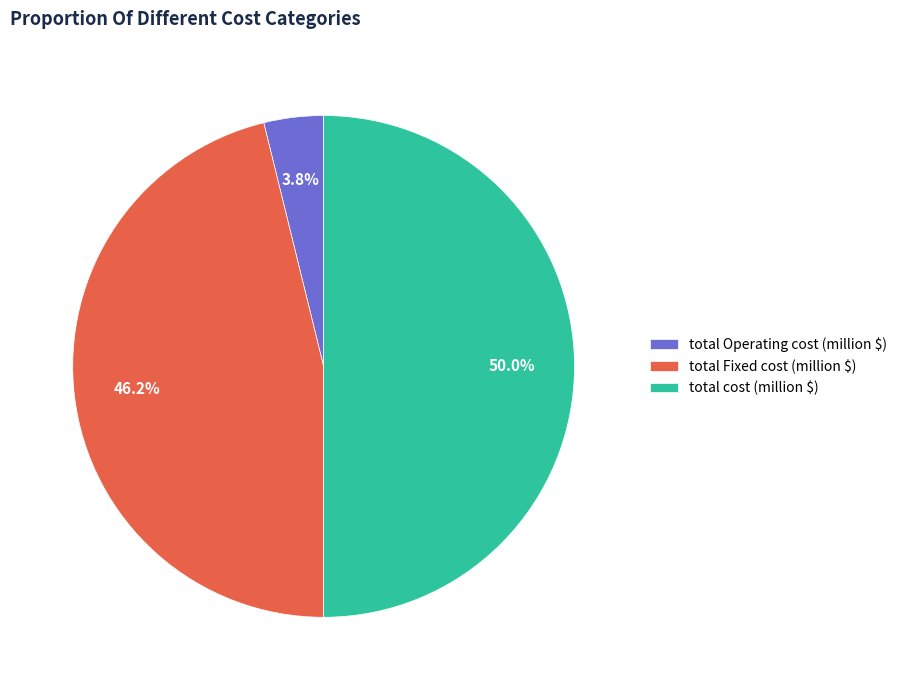

Count the number of slices in the pie.

3